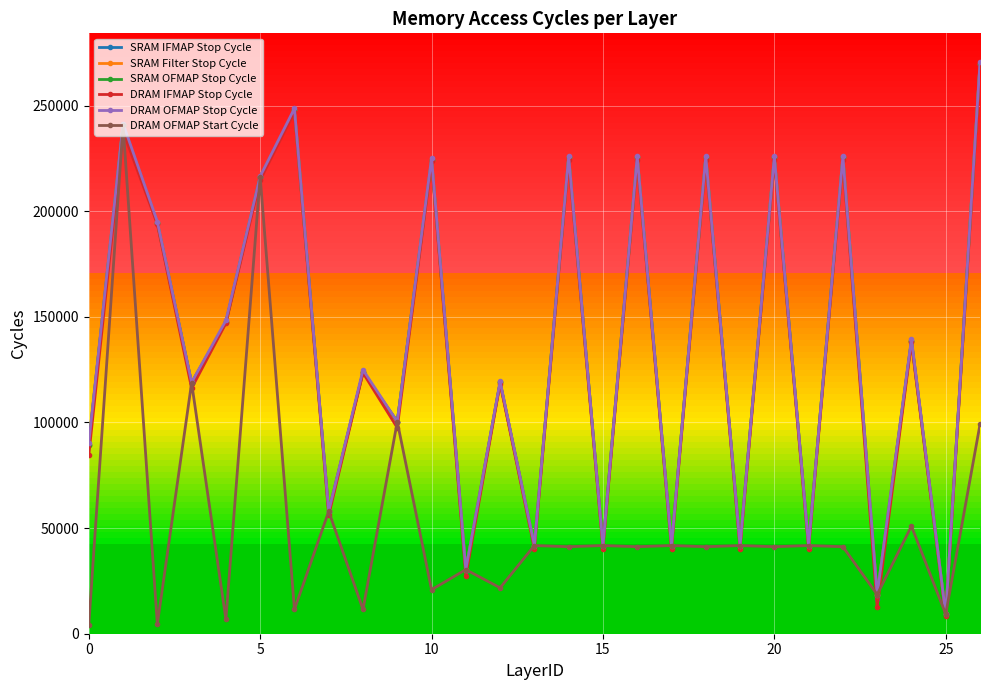

True or false: DRAM OFMAP Start Cycle has more than 2 interior local peaks.

True